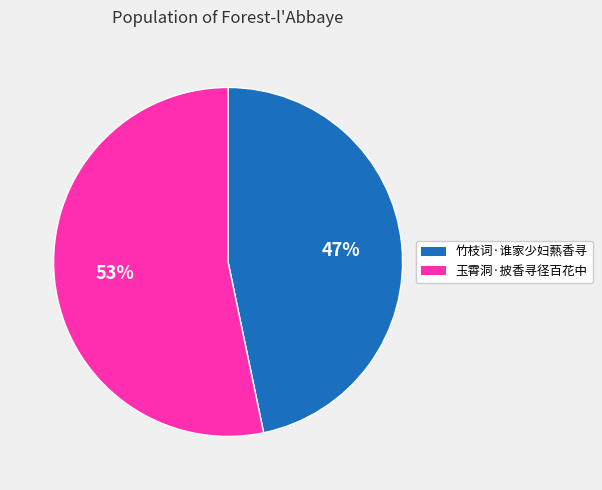

What is the ratio of the value at 竹枝词·谁家少妇爇香寻 to the value at 玉霄洞·披香寻径百花中?

0.9